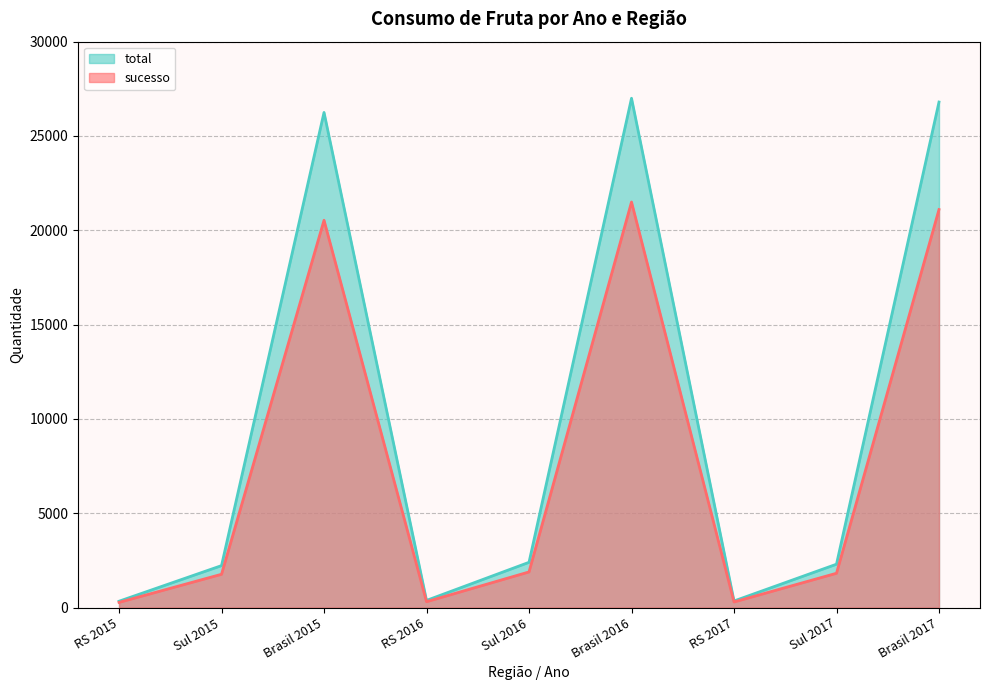

Which category has the highest value across all series?

Brasil 2016